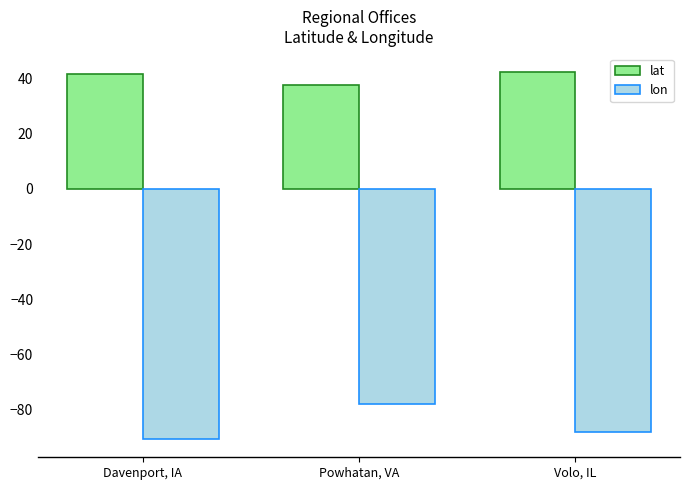

What is the greatest value displayed?

42.3